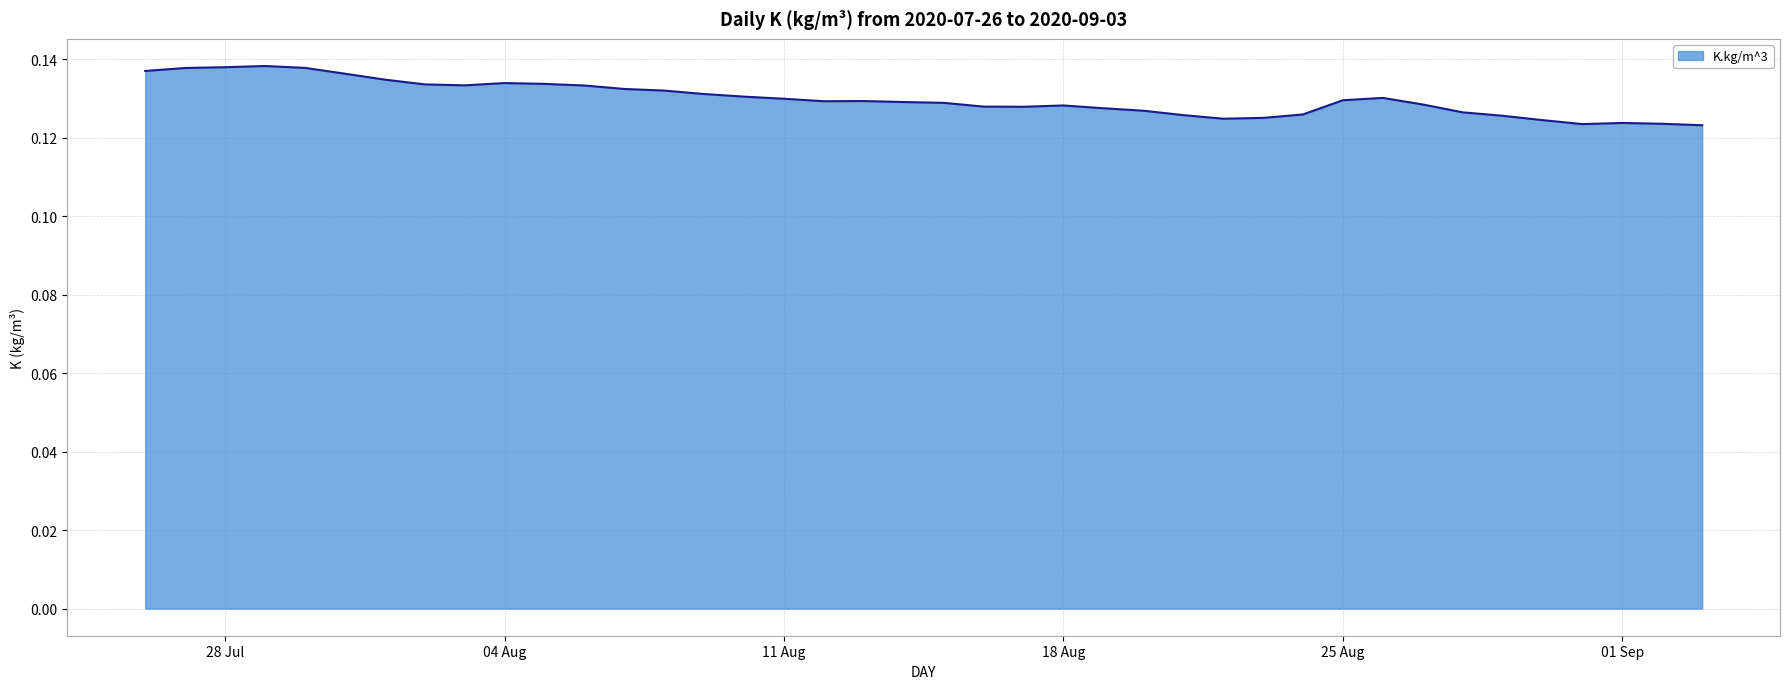

What is the sum of all values?

5.2